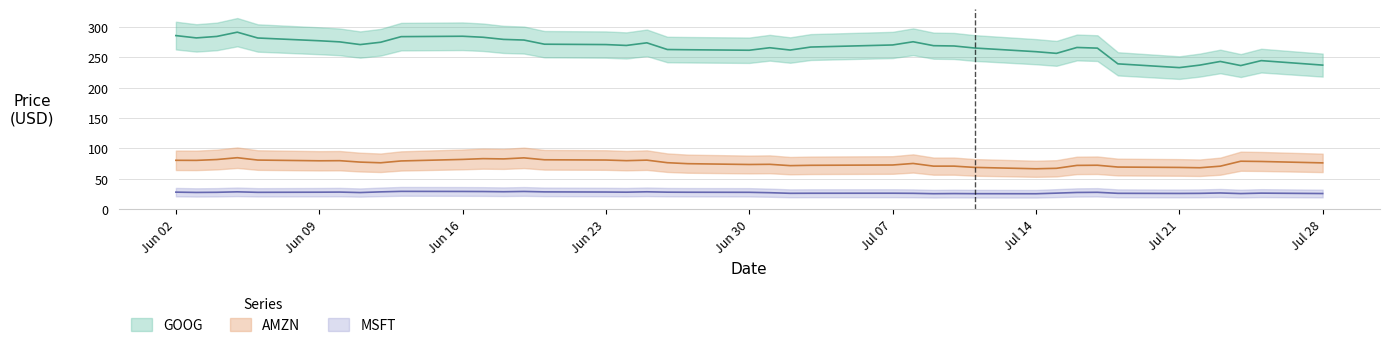

The MSFT series shows 8.5 at 2008-07-15. True or false?

False